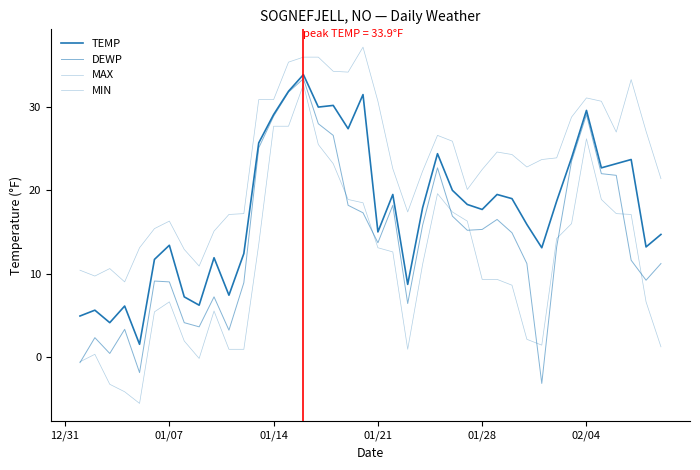

Does the chart have visible grid lines?

No